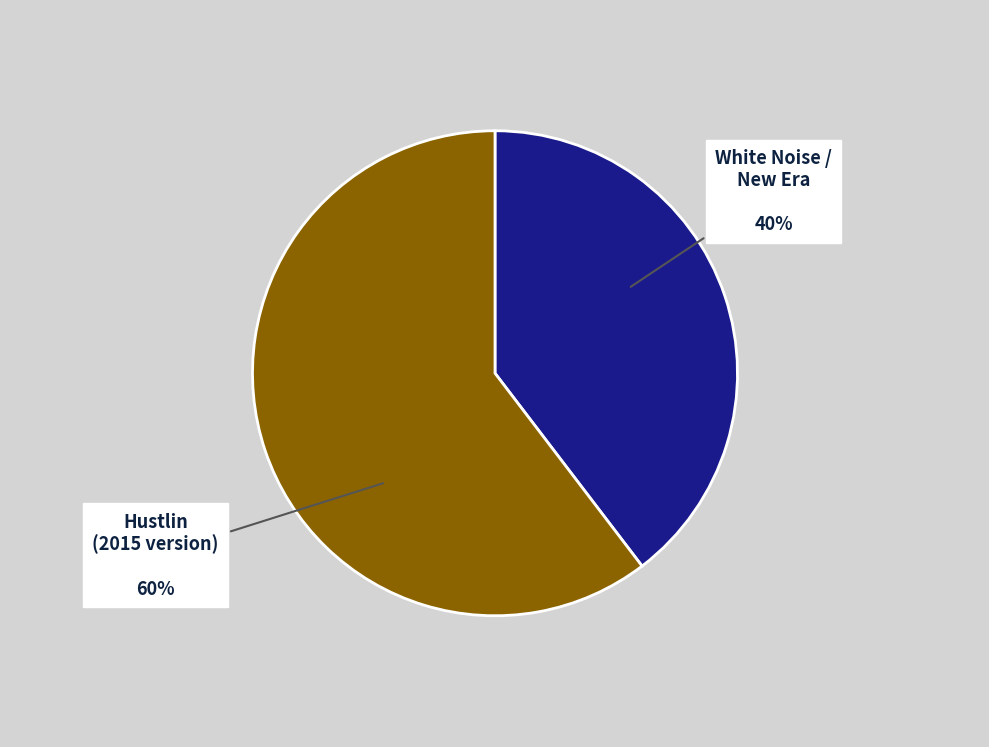

What percentage is the White Noise / New Era slice, to the nearest percent?

40%